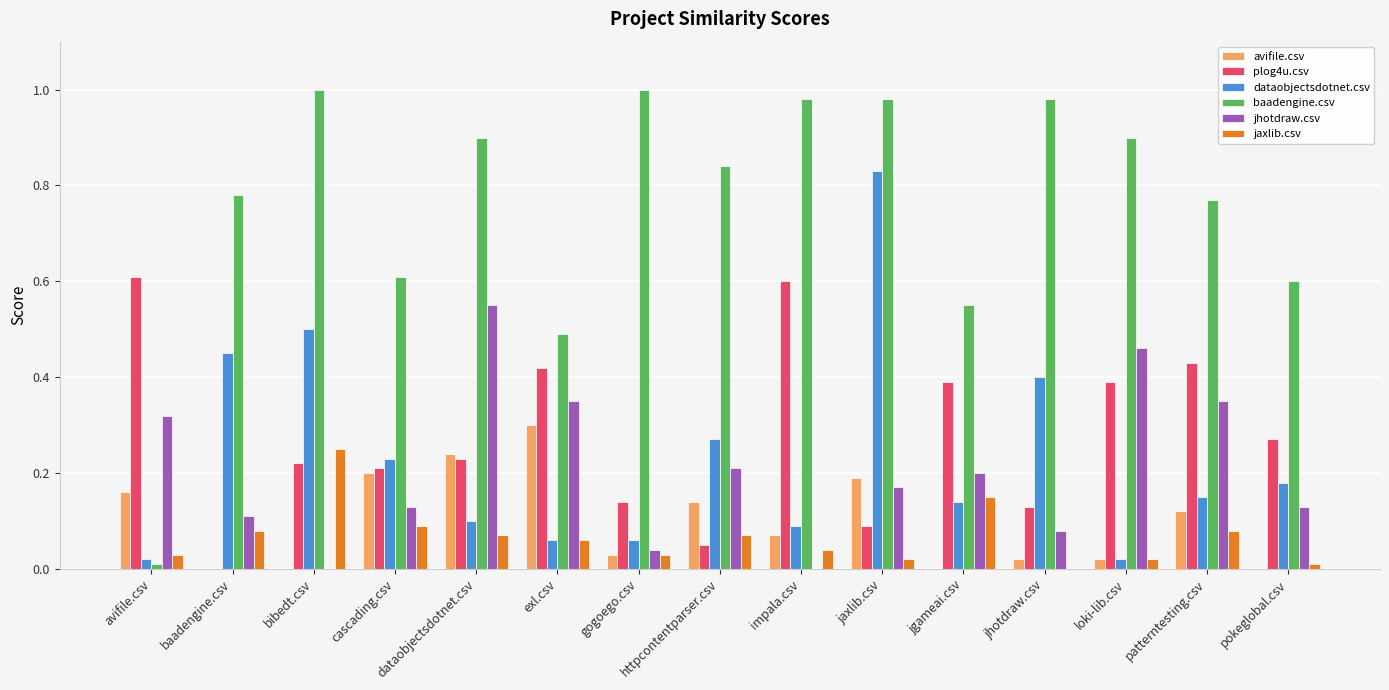

Which series changed the most between dataobjectsdotnet.csv and httpcontentparser.csv?

jhotdraw.csv